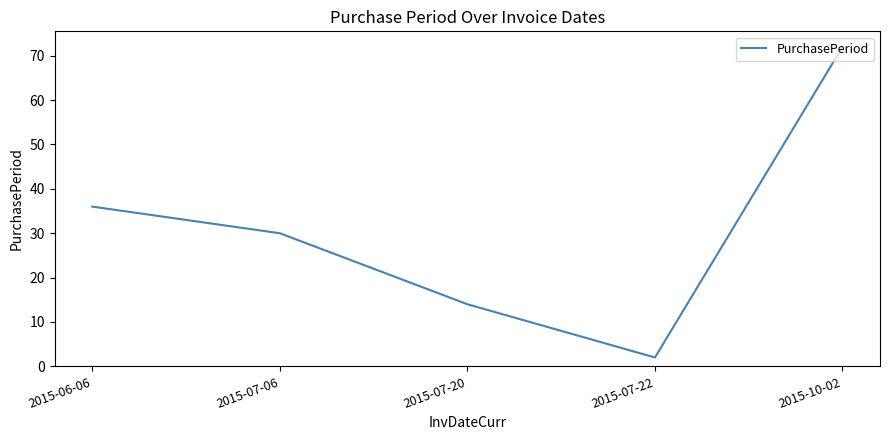

How many values are below 30?

2